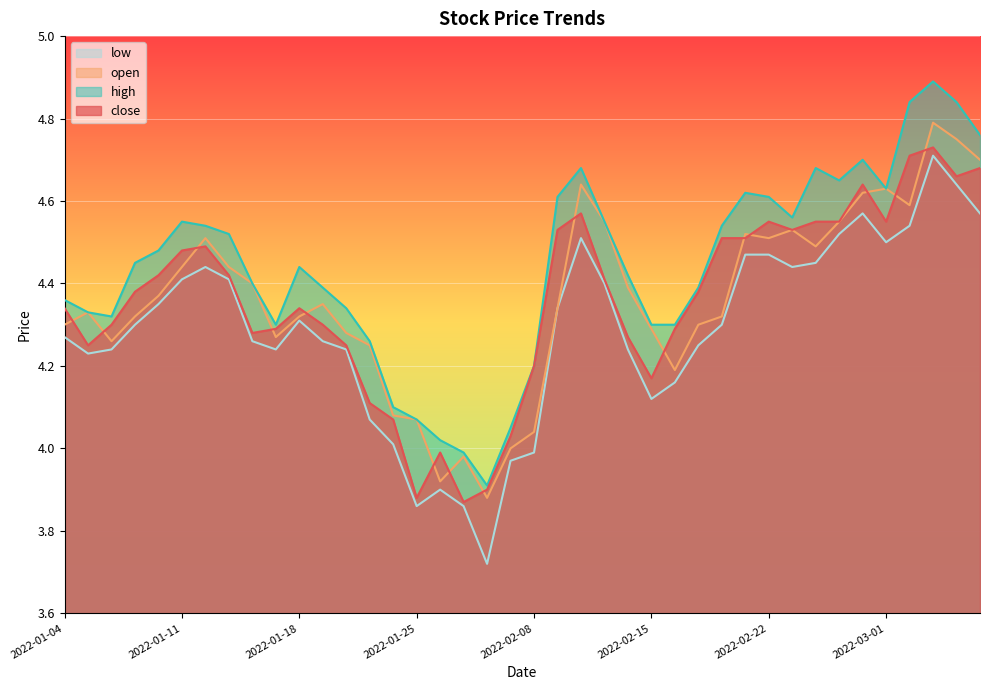

Reading right to left, transcribe all the data shown in this chart.

close: 4.7	4.7	4.7	4.7	4.5	4.6	4.5	4.5	4.5	4.5	4.5	4.5	4.4	4.3	4.2	4.3	4.4	4.6	4.5	4.2	4.0	3.9	3.9	4.0	3.9	4.1	4.1	4.2	4.3	4.3	4.3	4.3	4.4	4.5	4.5	4.4	4.4	4.3	4.2	4.3
open: 4.7	4.8	4.8	4.6	4.6	4.6	4.5	4.5	4.5	4.5	4.5	4.3	4.3	4.2	4.3	4.4	4.5	4.6	4.3	4.0	4.0	3.9	4.0	3.9	4.1	4.1	4.2	4.3	4.3	4.3	4.3	4.4	4.4	4.5	4.4	4.4	4.3	4.3	4.3	4.3
high: 4.8	4.8	4.9	4.8	4.6	4.7	4.7	4.7	4.6	4.6	4.6	4.5	4.4	4.3	4.3	4.4	4.5	4.7	4.6	4.2	4.0	3.9	4.0	4.0	4.1	4.1	4.3	4.3	4.4	4.4	4.3	4.4	4.5	4.5	4.5	4.5	4.5	4.3	4.3	4.4
low: 4.6	4.6	4.7	4.5	4.5	4.6	4.5	4.5	4.4	4.5	4.5	4.3	4.2	4.2	4.1	4.2	4.4	4.5	4.3	4.0	4.0	3.7	3.9	3.9	3.9	4.0	4.1	4.2	4.3	4.3	4.2	4.3	4.4	4.4	4.4	4.3	4.3	4.2	4.2	4.3